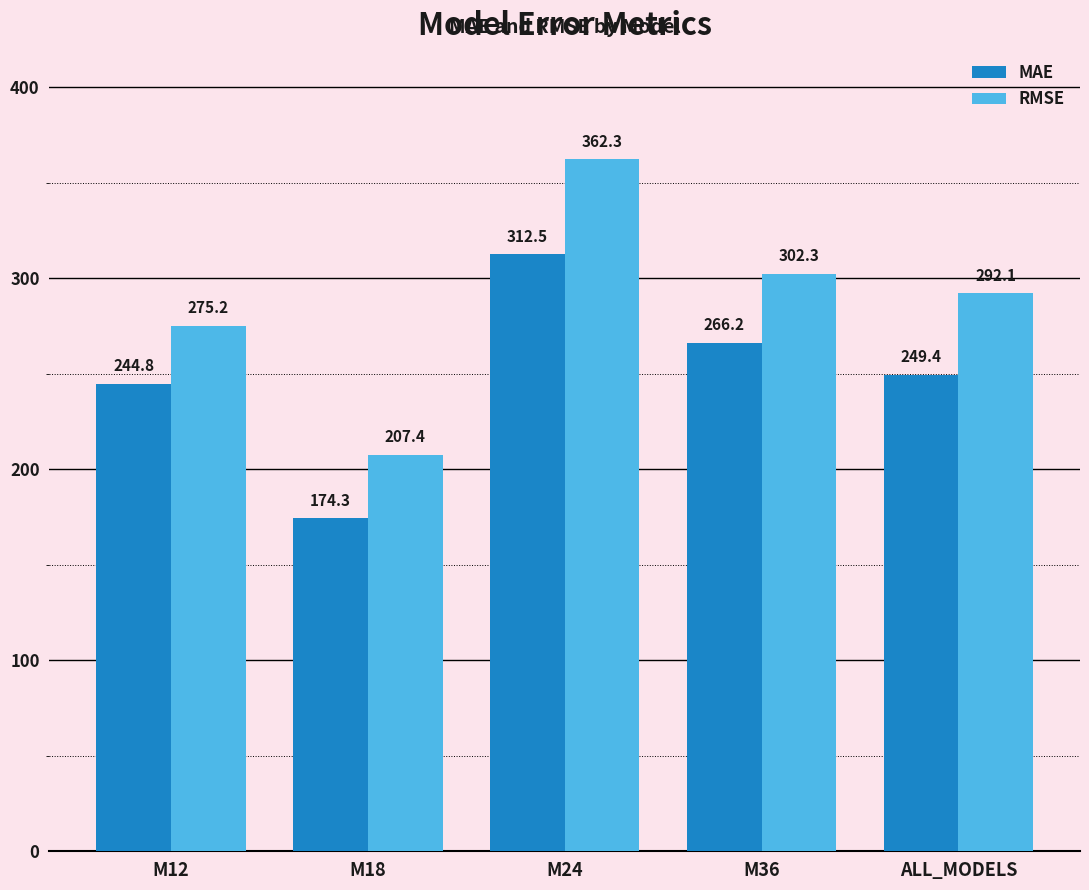

What is the average value of the MAE series?

249.4